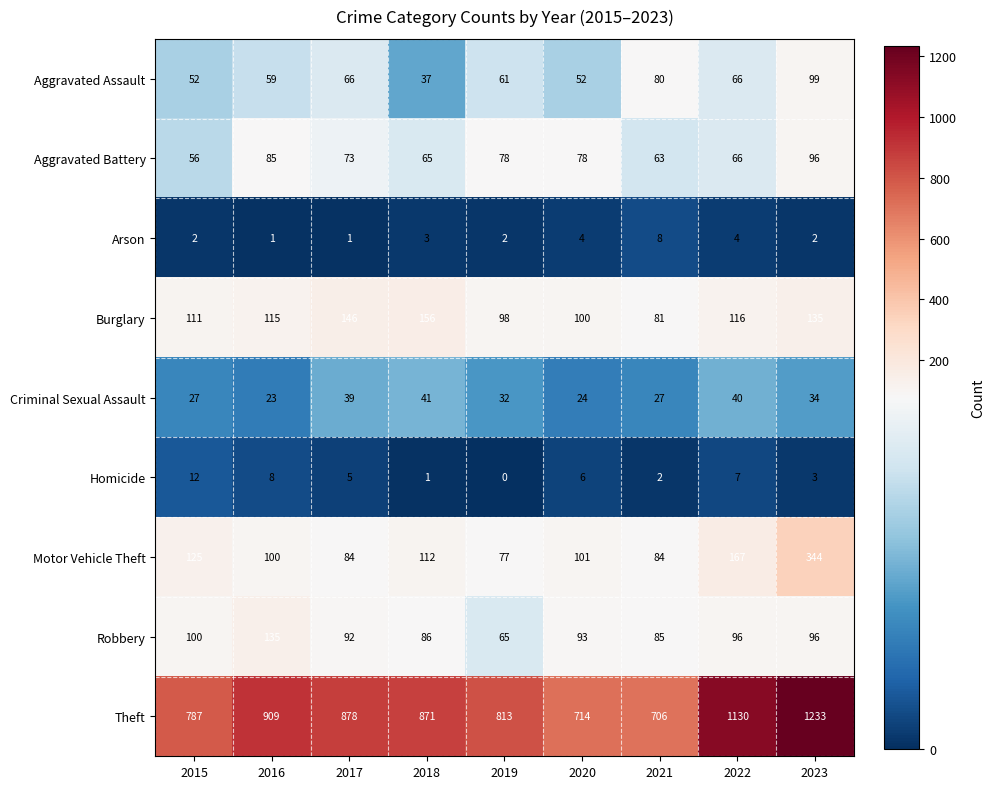

What is the sum of all Aggravated Assault values?

572